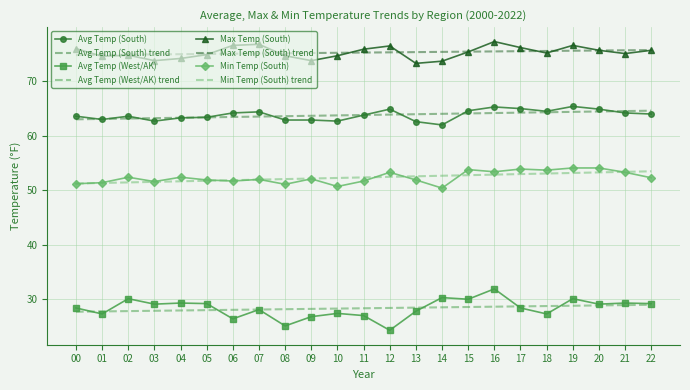

True or false: Max Temp (South) and Avg Temp (South) cross at least once.

False